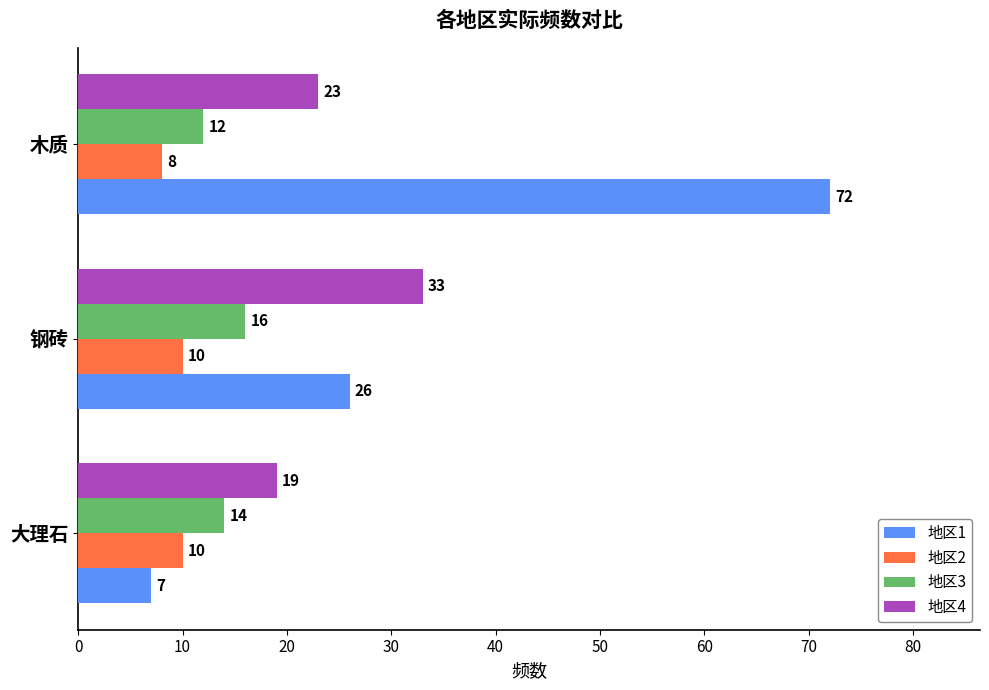

What is the sum of the 地区1 values at 钢砖 and 大理石?

33